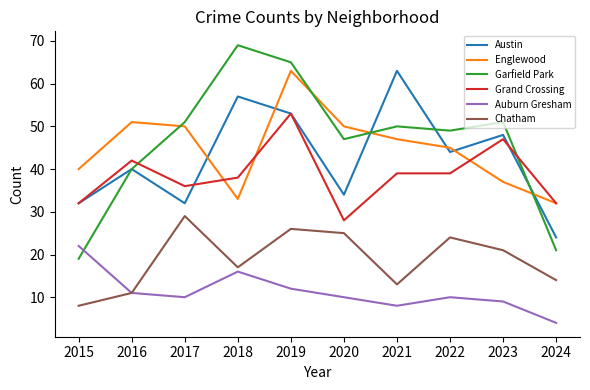

True or false: Garfield Park has a value of 86 at 2019.

False